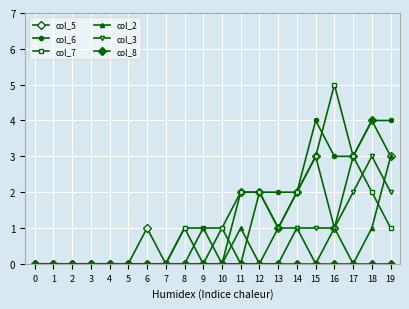

True or false: col_2 and col_5 cross at least once.

False